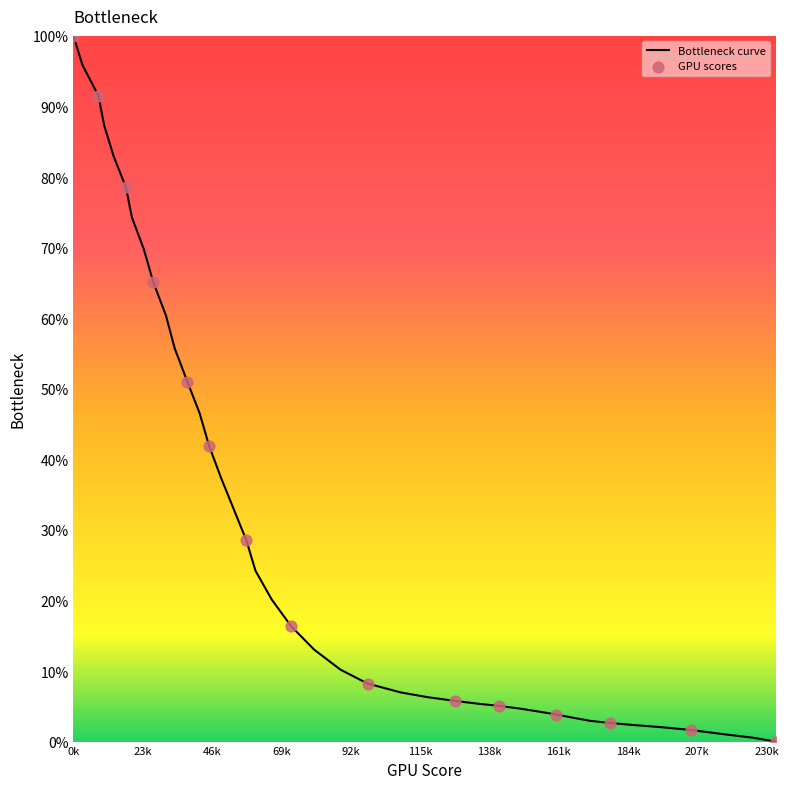

What is the greatest value displayed?

100.0